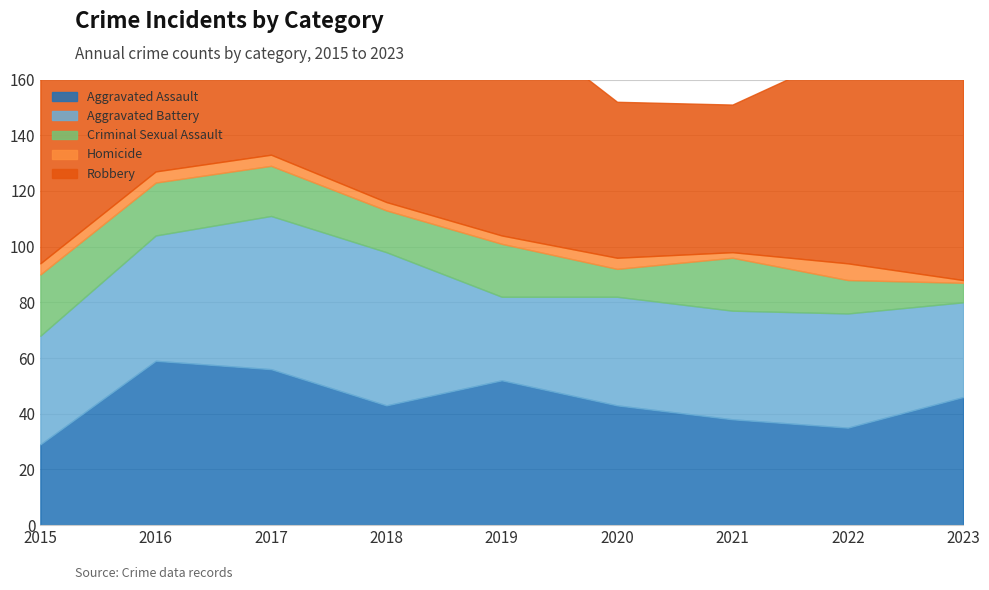

True or false: Aggravated Assault and Homicide intersect in this chart.

False